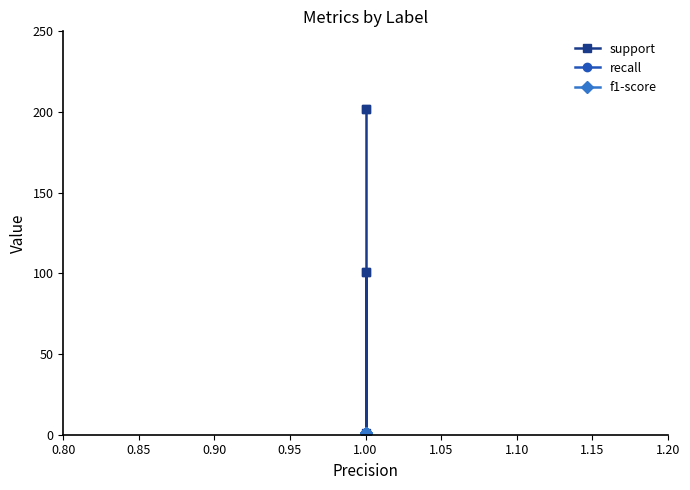

Does the chart display data point markers on the line(s)?

Yes